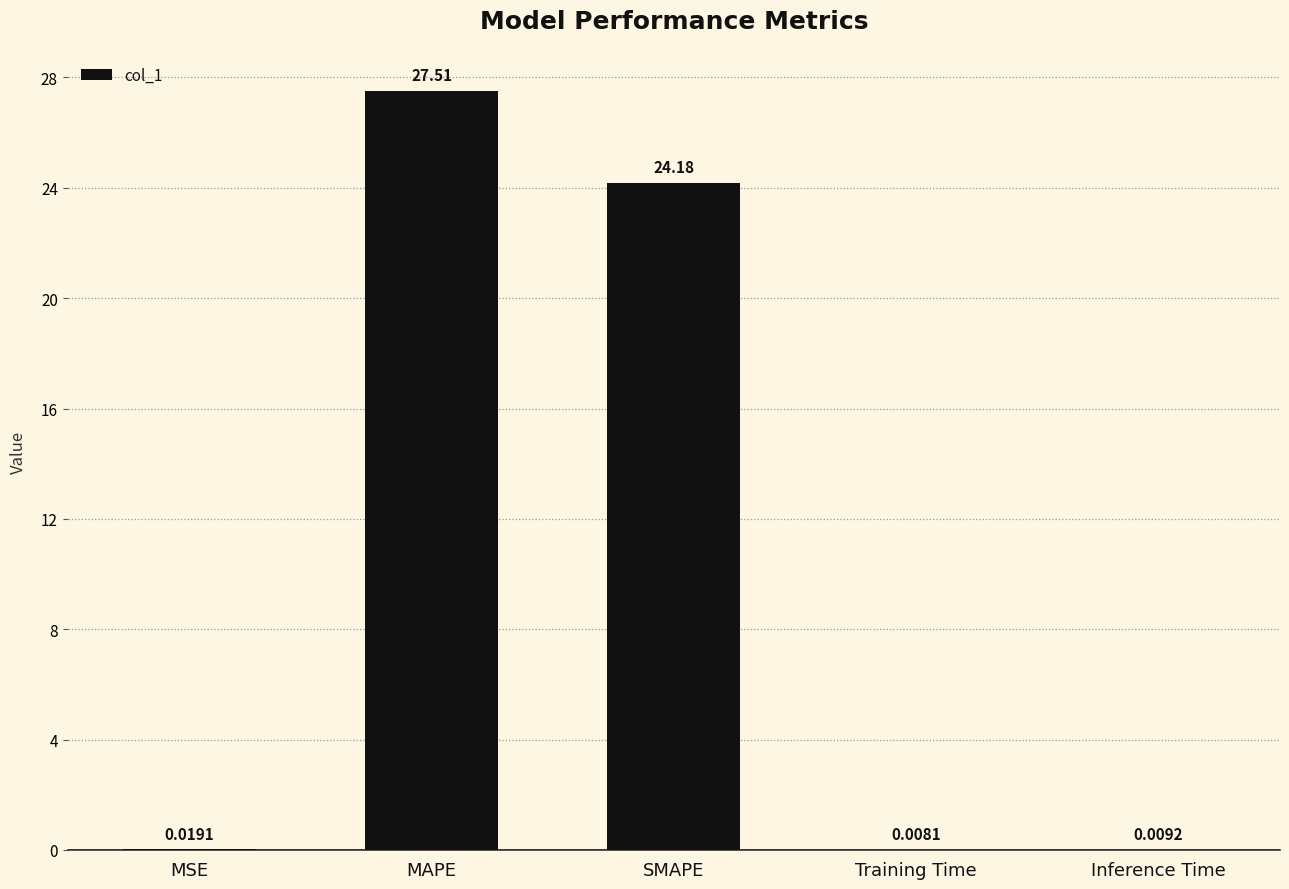

Which category has the highest value across all series?

MAPE